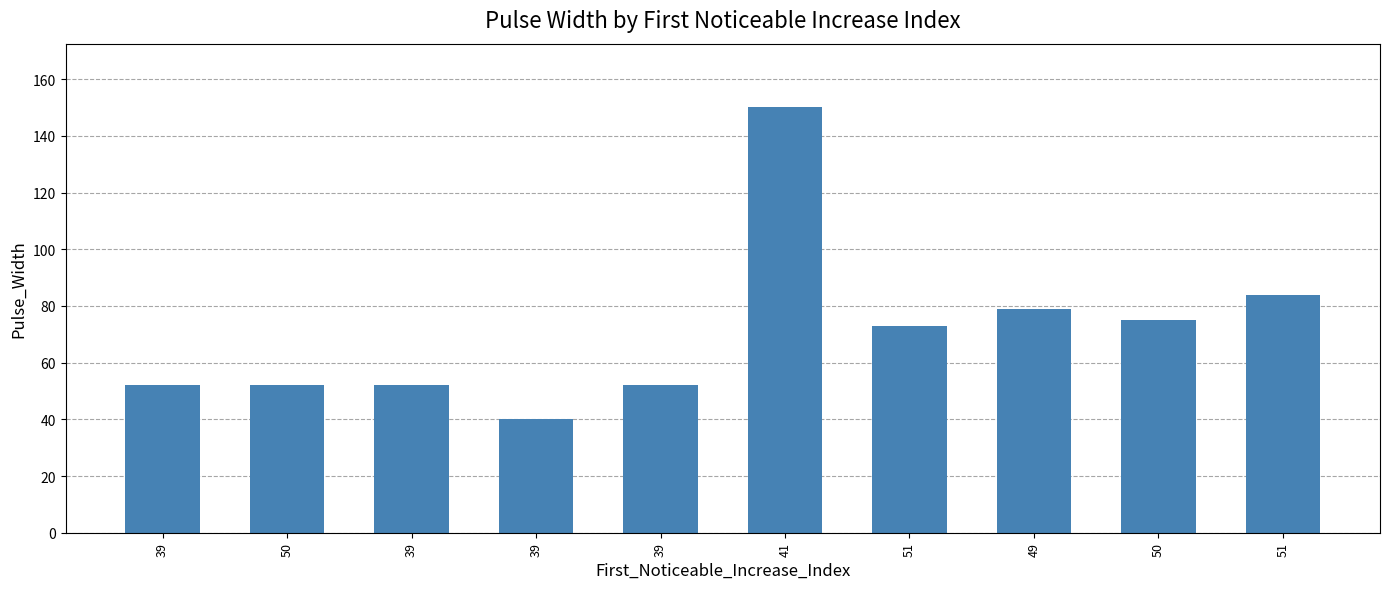

What is the average value?

71